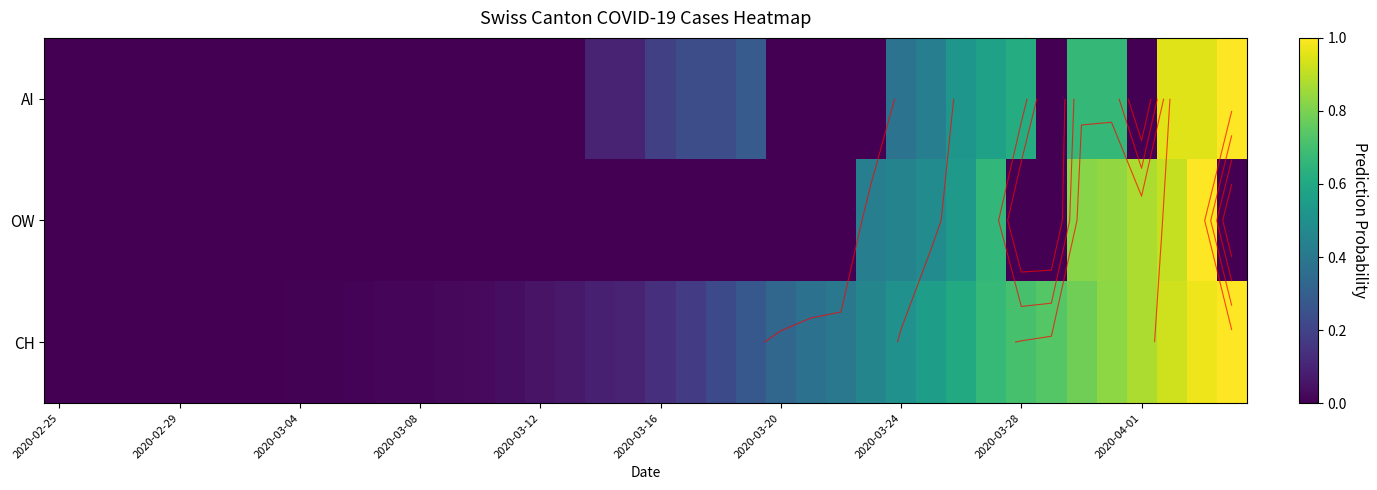

List the series in order of their overall mean, highest first.

CH, AI, OW